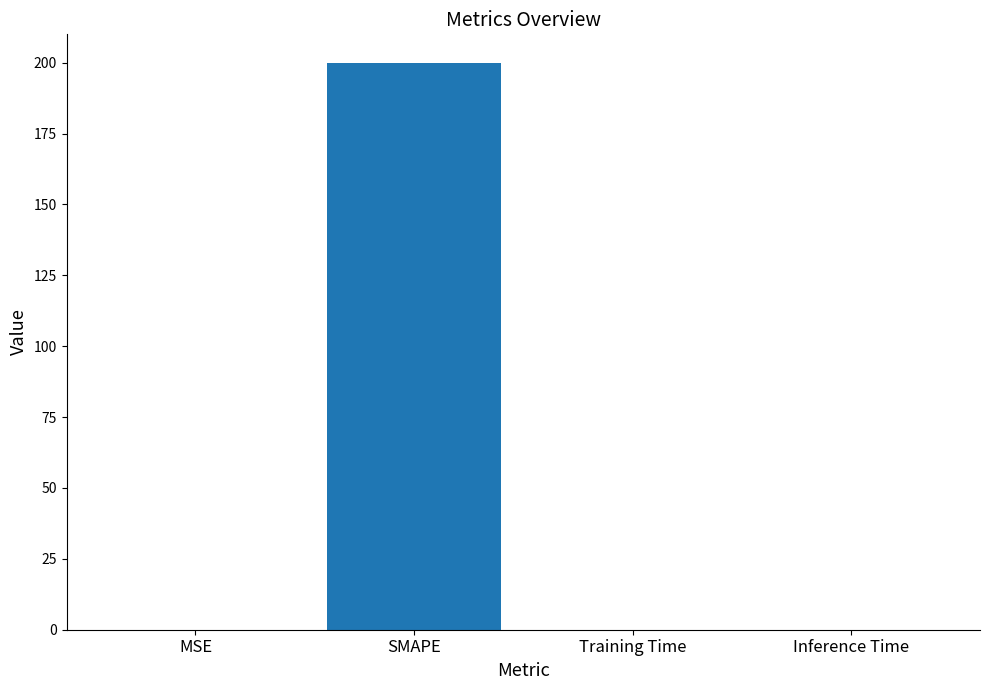

What is the sum of all values?

200.0